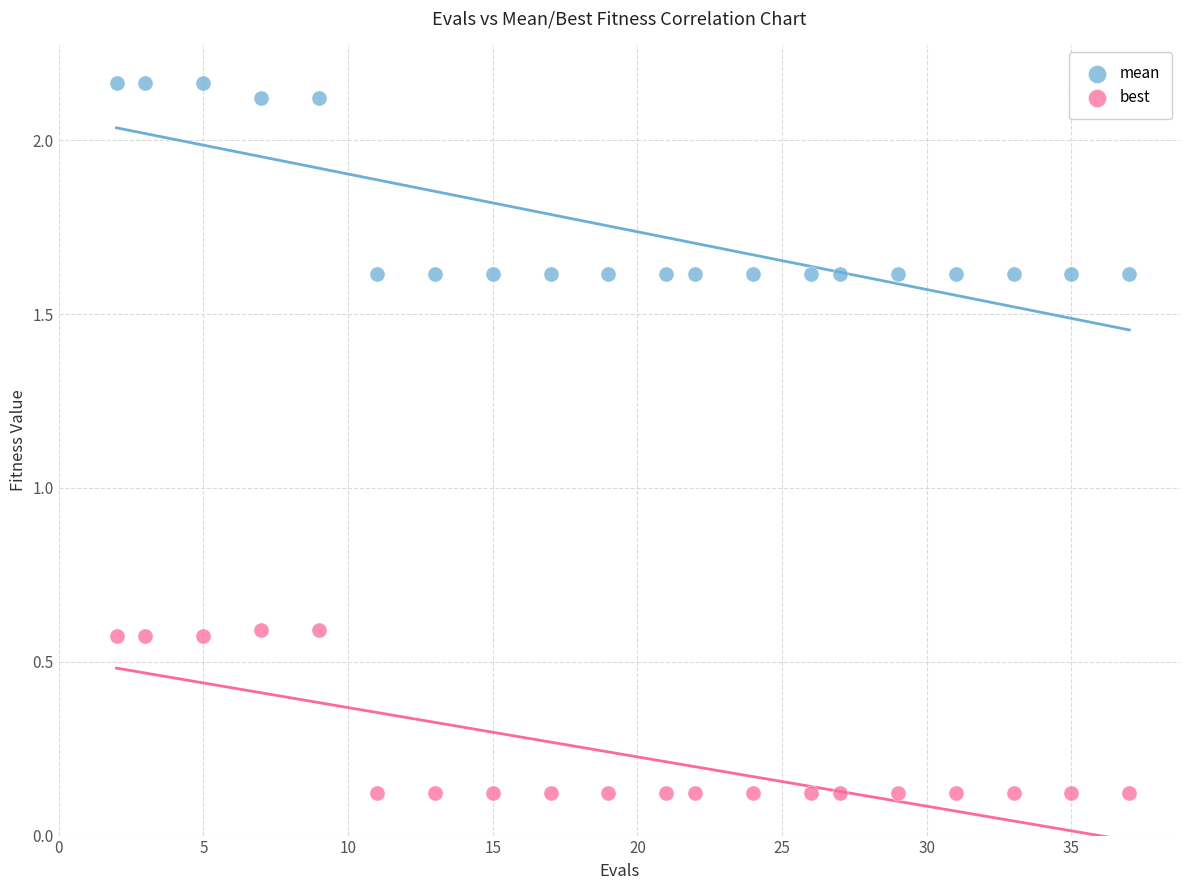

Across all data points, what is the range of X values (max minus min)?

35.0